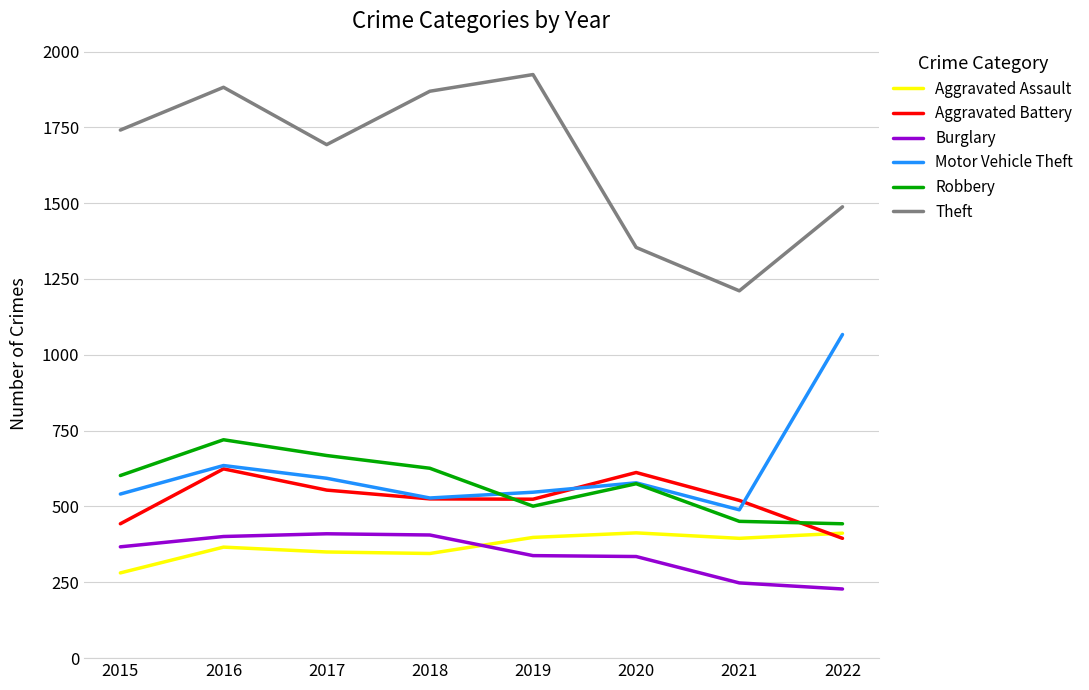

What is the sum of all Robbery values?

4586